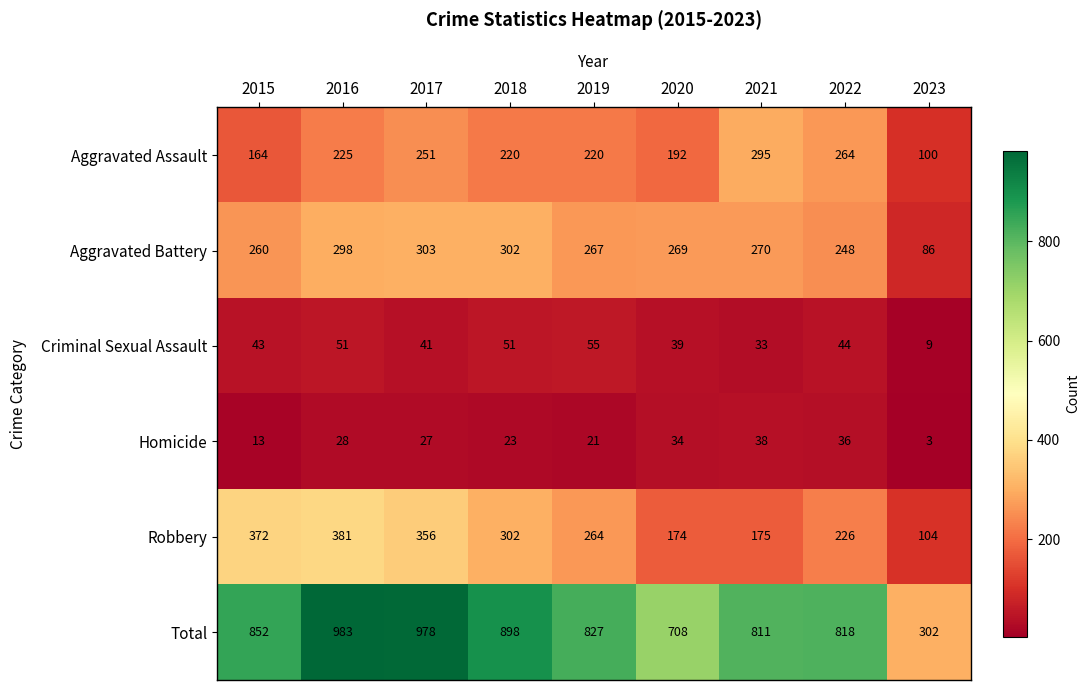

At which label does Homicide reach its minimum?

2023